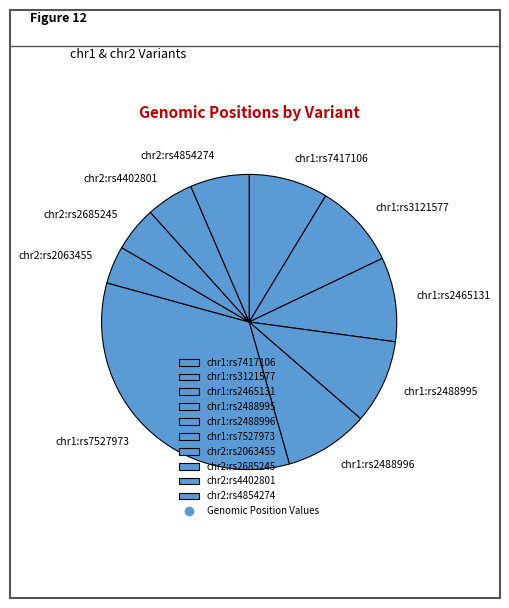

How many segments does this pie chart have?

10